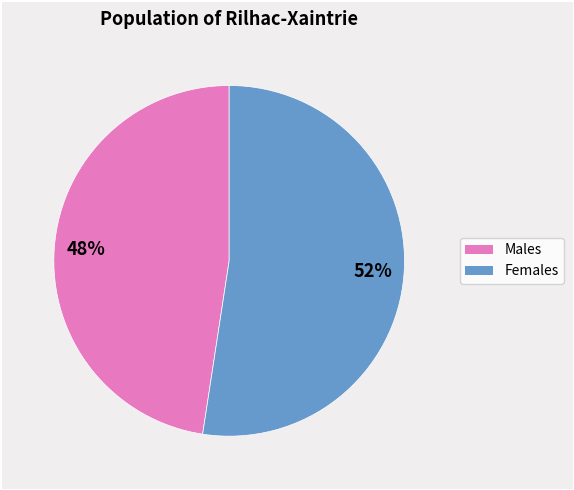

Does any single category account for the majority?

Yes